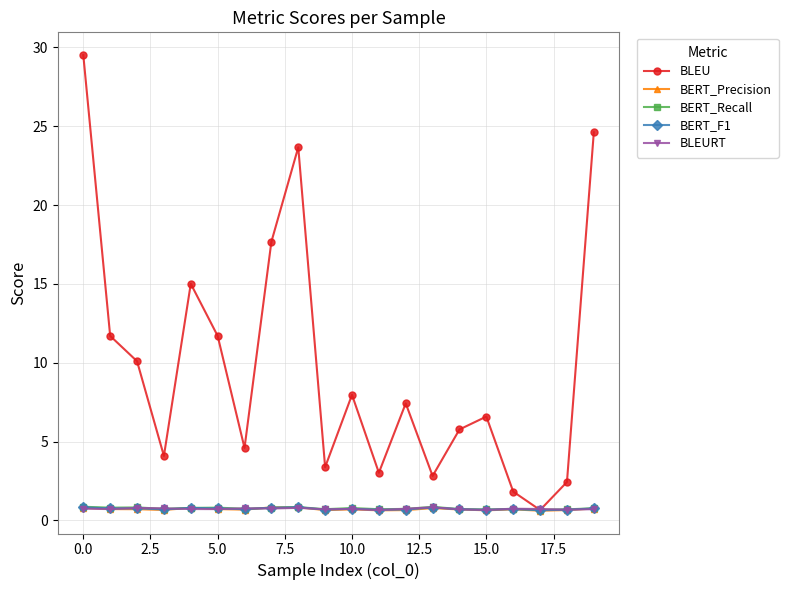

What is the value of the BLEU point at the 15th from the left?

5.8